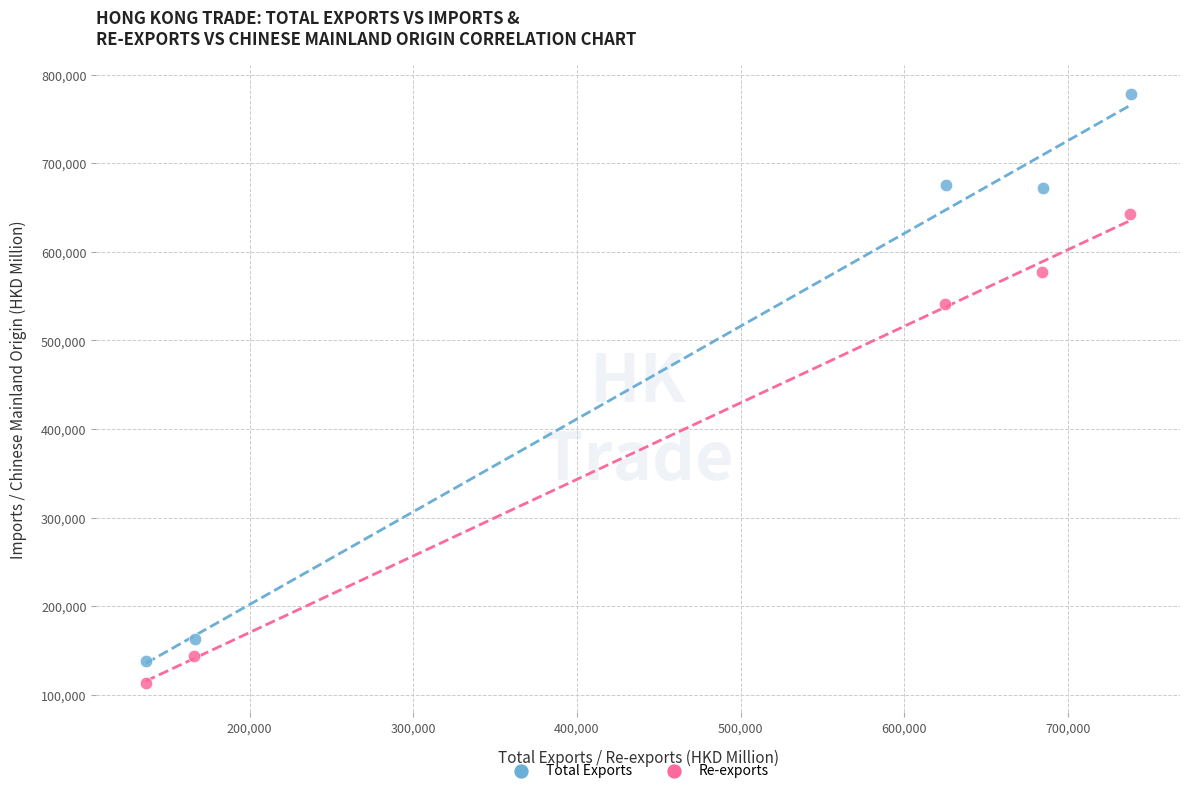

Which series has the widest spread of Y values?

Total Exports